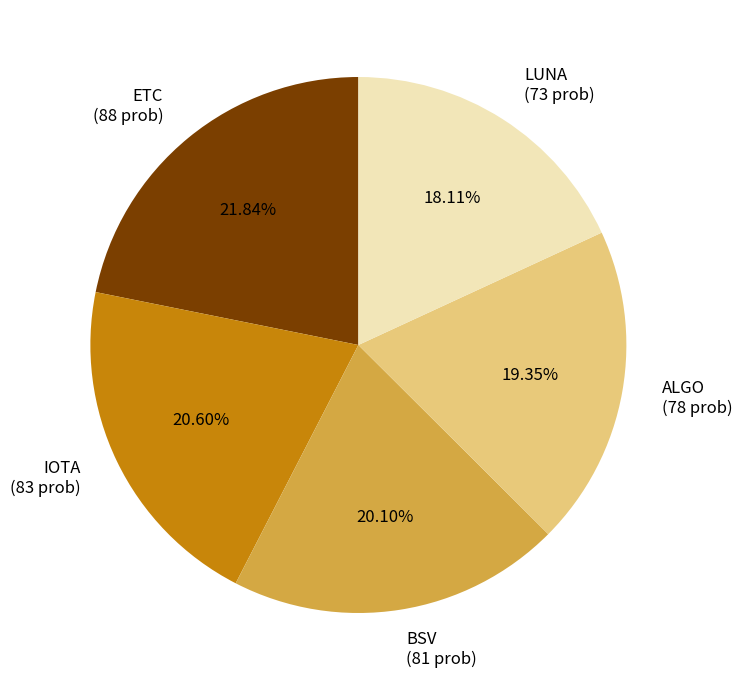

What is the ratio of the value at LUNA (73 prob) to the value at IOTA (83 prob)?

0.9